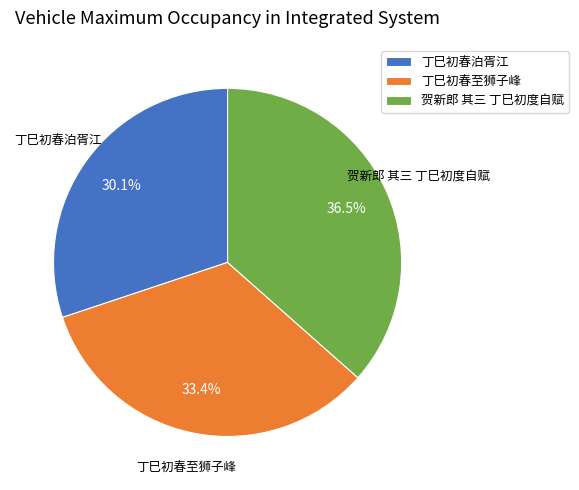

To the nearest percent, what is the difference between the largest and smallest slice percentages?

6%